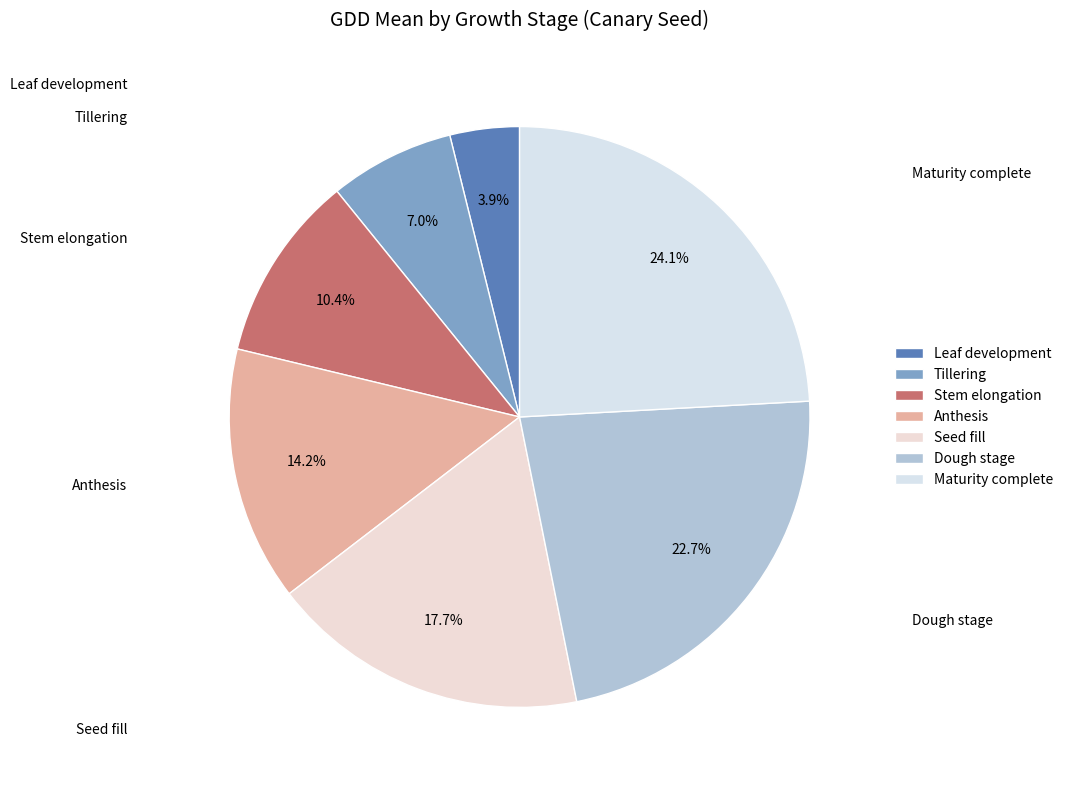

Does Tillering account for over 50% of the chart?

No